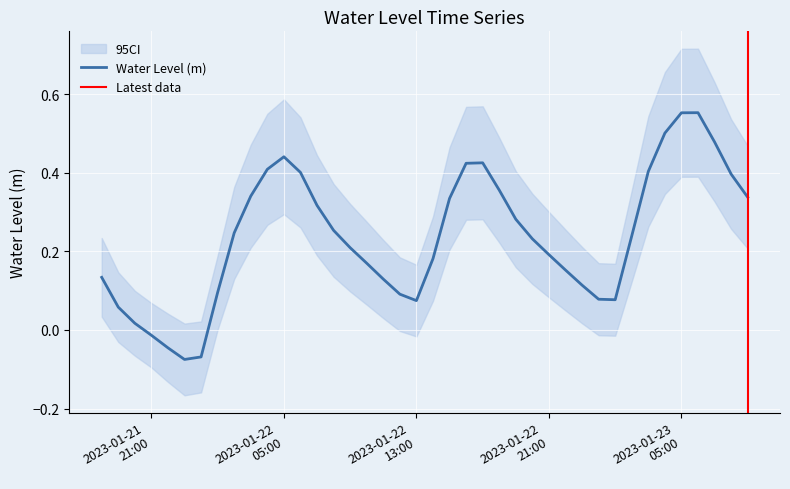

What is the change in value from 2023-01-21 20:00:00 to 2023-01-22 23:00:00?

+0.1